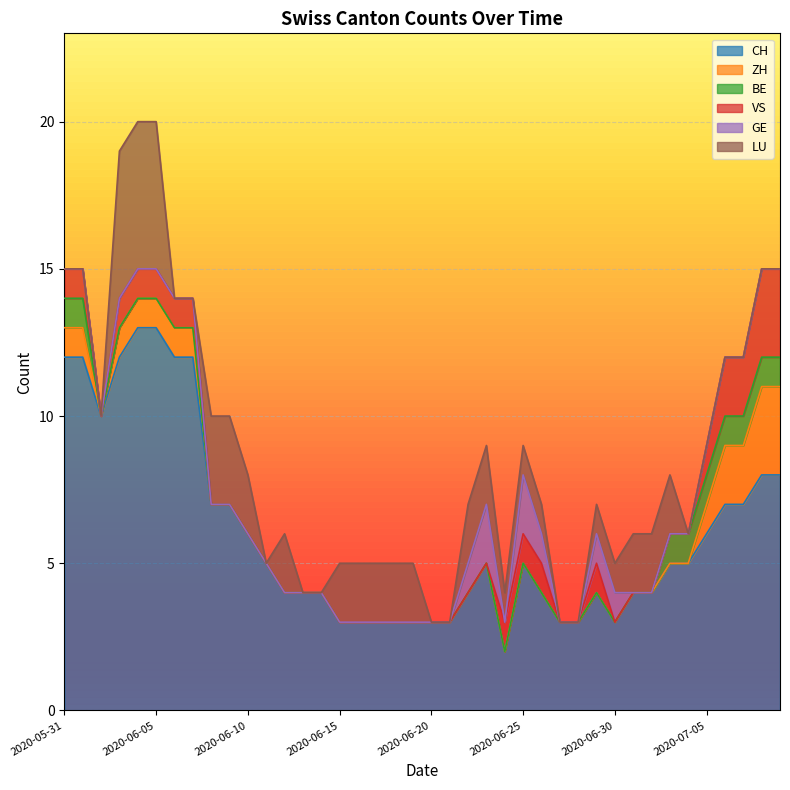

At which category does CH reach its first local valley?

2020-06-02